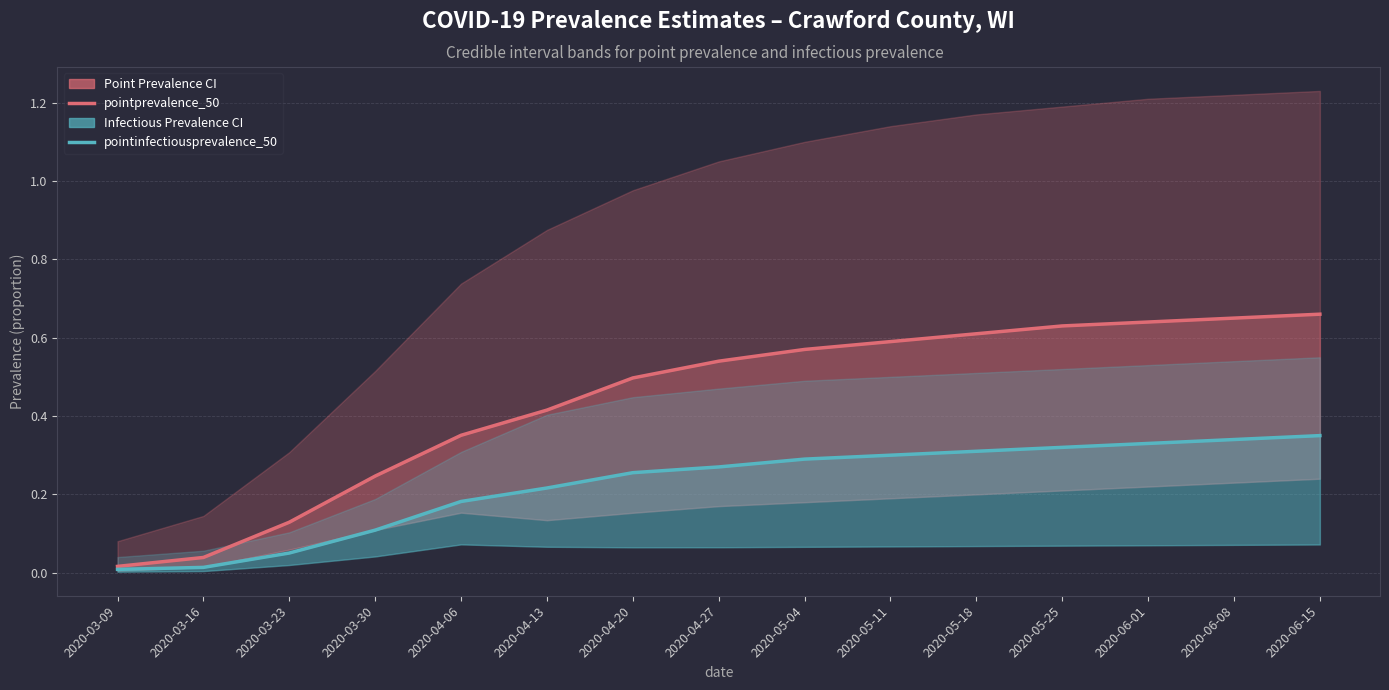

List the labels in order of pointinfectiousprevalence_50 value, smallest first.

2020-03-09, 2020-03-16, 2020-03-23, 2020-03-30, 2020-04-06, 2020-04-13, 2020-04-20, 2020-04-27, 2020-05-04, 2020-05-11, 2020-05-18, 2020-05-25, 2020-06-01, 2020-06-08, 2020-06-15